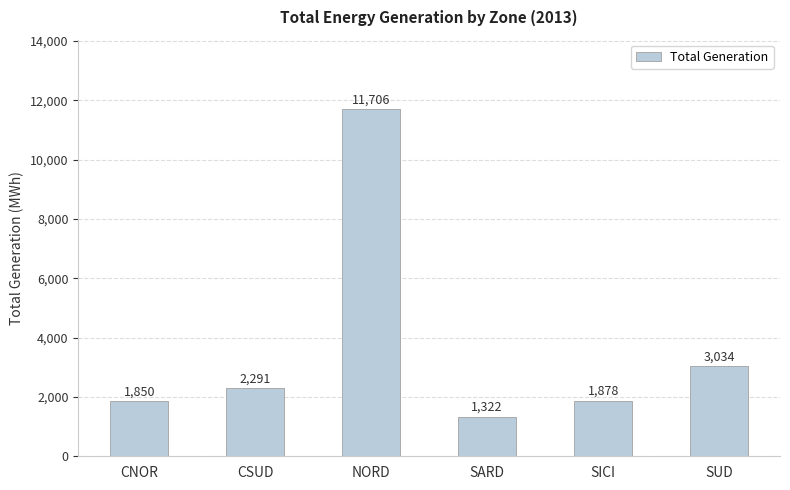

Reading left to right, extract all data points from this chart.

1850	2291	11706	1322	1878	3034